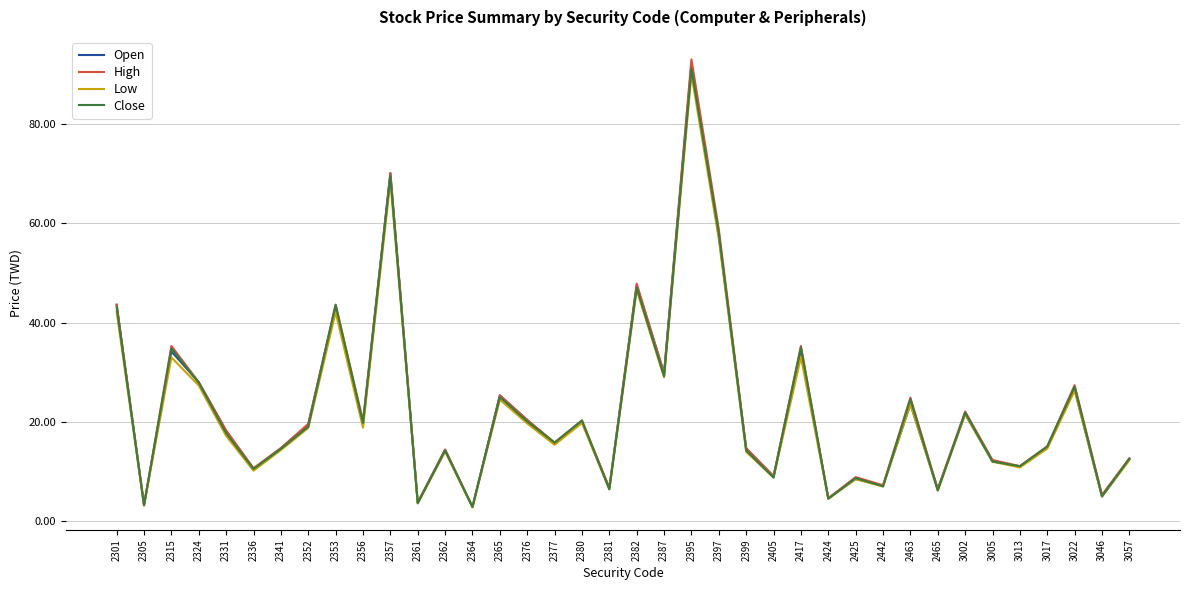

Which series has the widest spread of values?

High